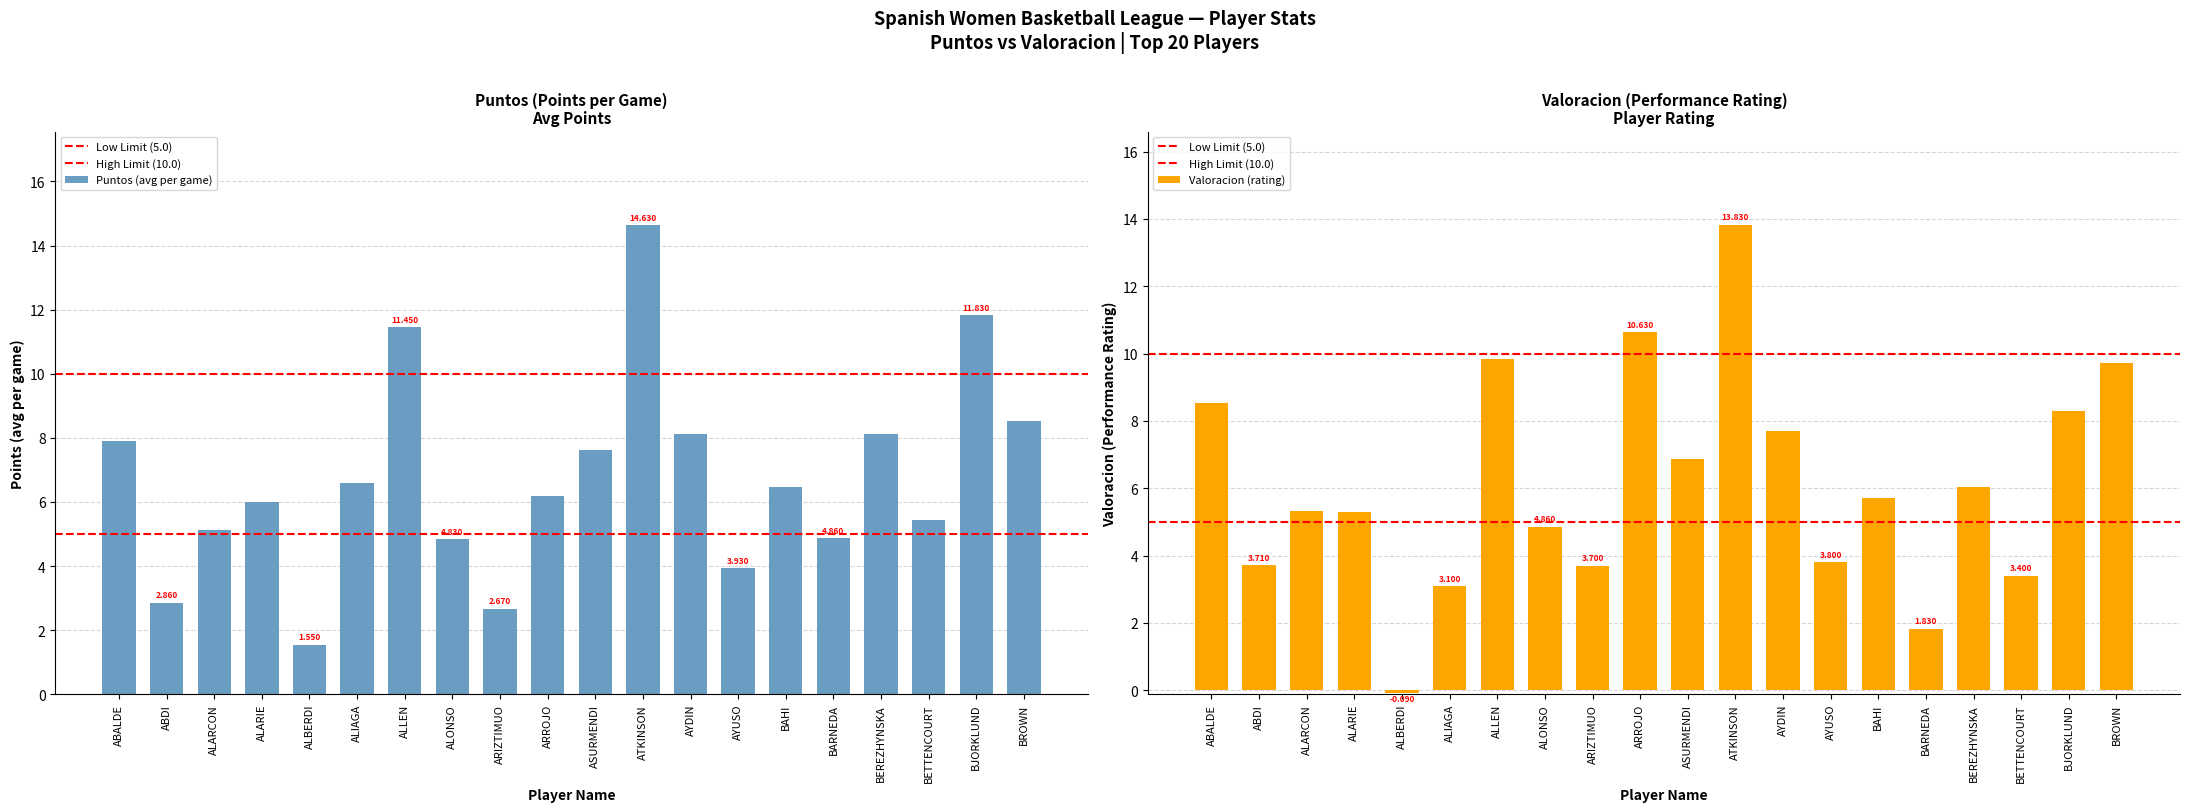

Where does the Puntos series first go above 6?

ABALDE